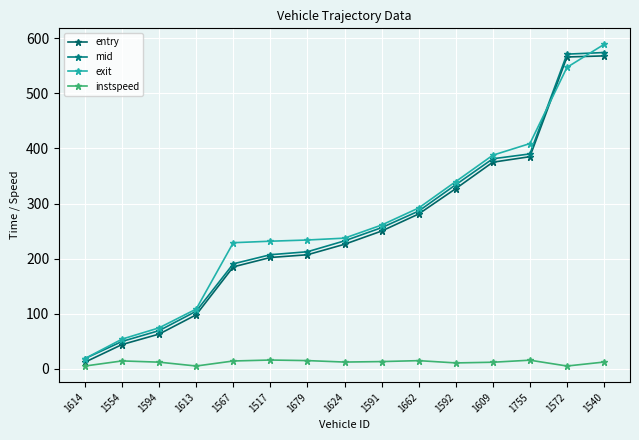

What is the label of the 11th point from the left?

1592